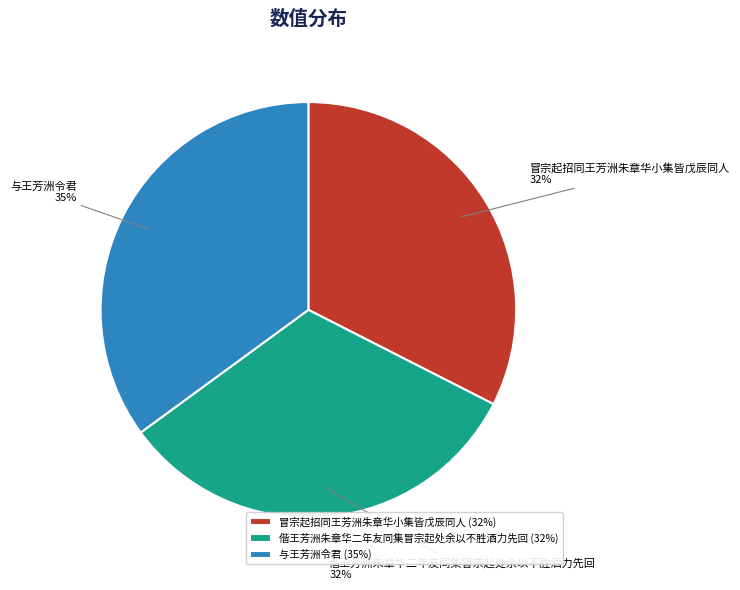

To the nearest percent, what is the difference between the largest and smallest slice percentages?

3%